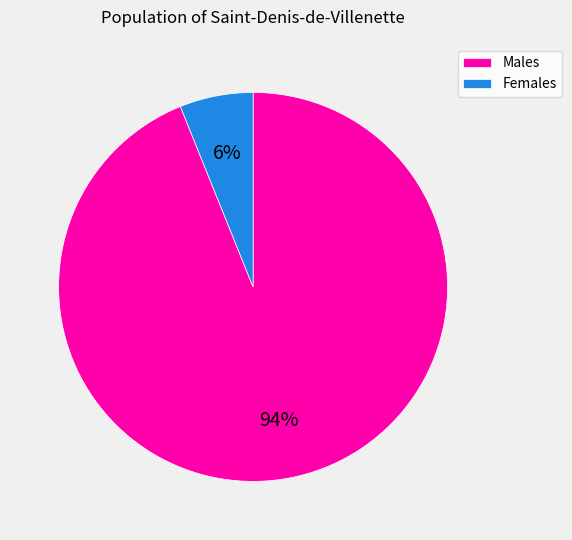

Is it true that Females is 18% of the pie?

False